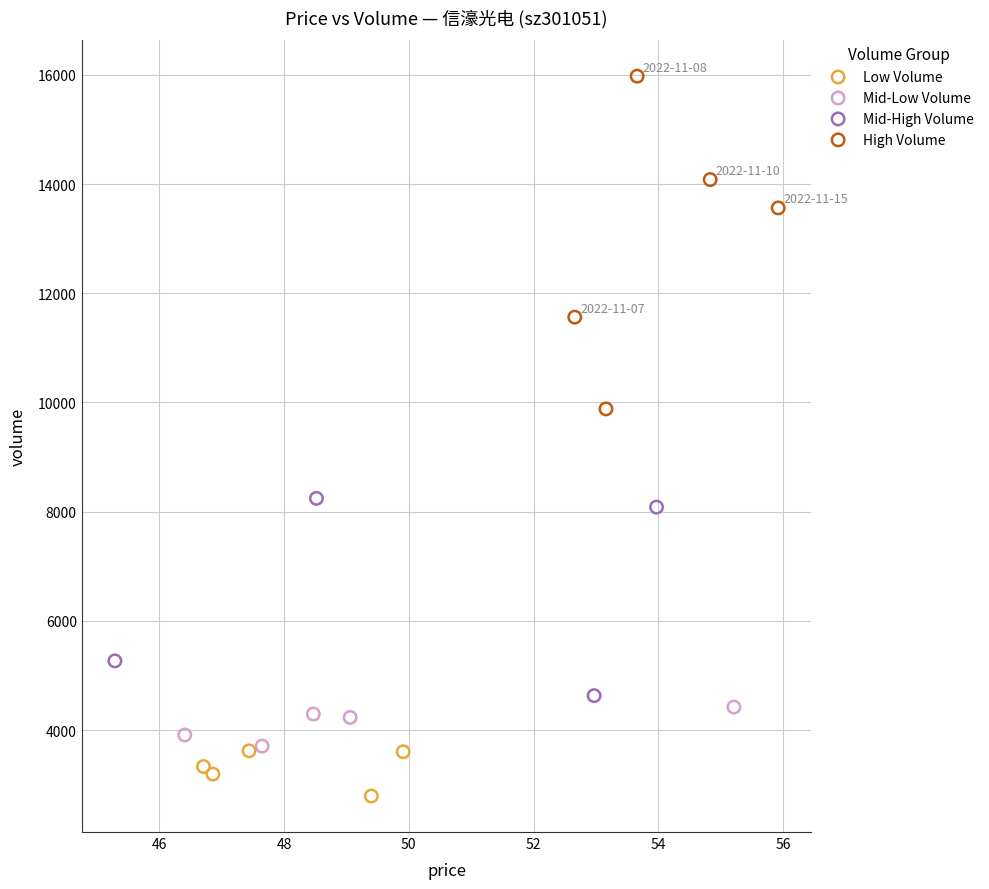

What are all the series names shown in the legend?

Low Volume, Mid-Low Volume, Mid-High Volume, High Volume